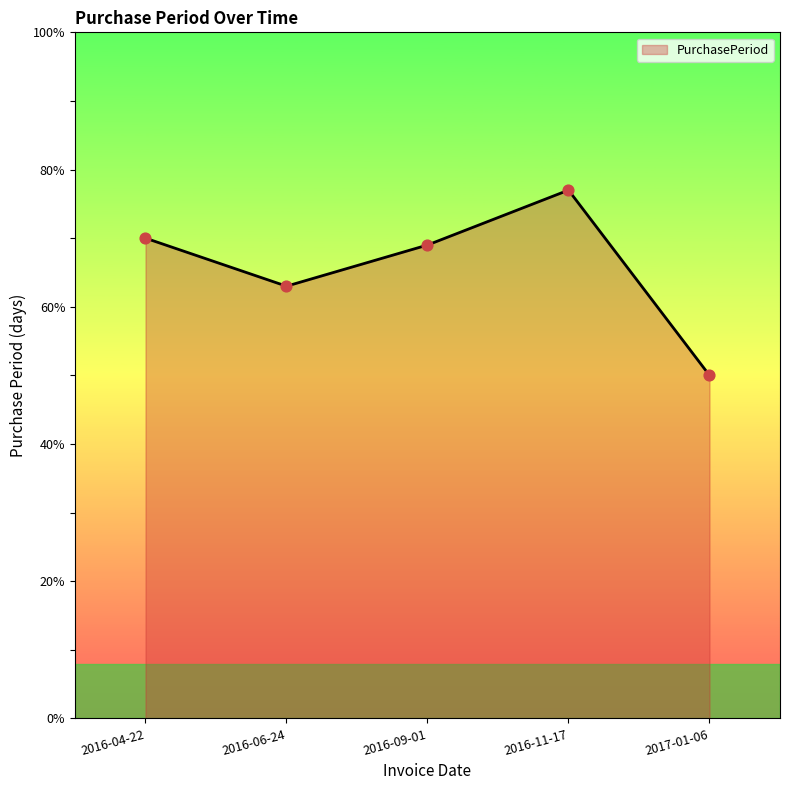

Between 2017-01-06 and 2016-11-17, which is larger?

2016-11-17